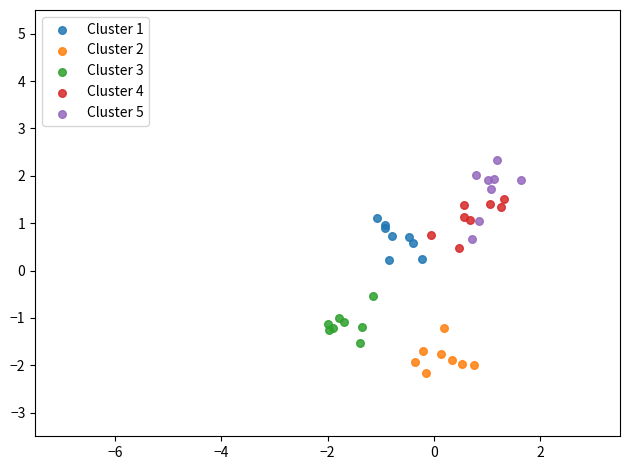

Which series has the largest Y range (max minus min)?

Cluster 5